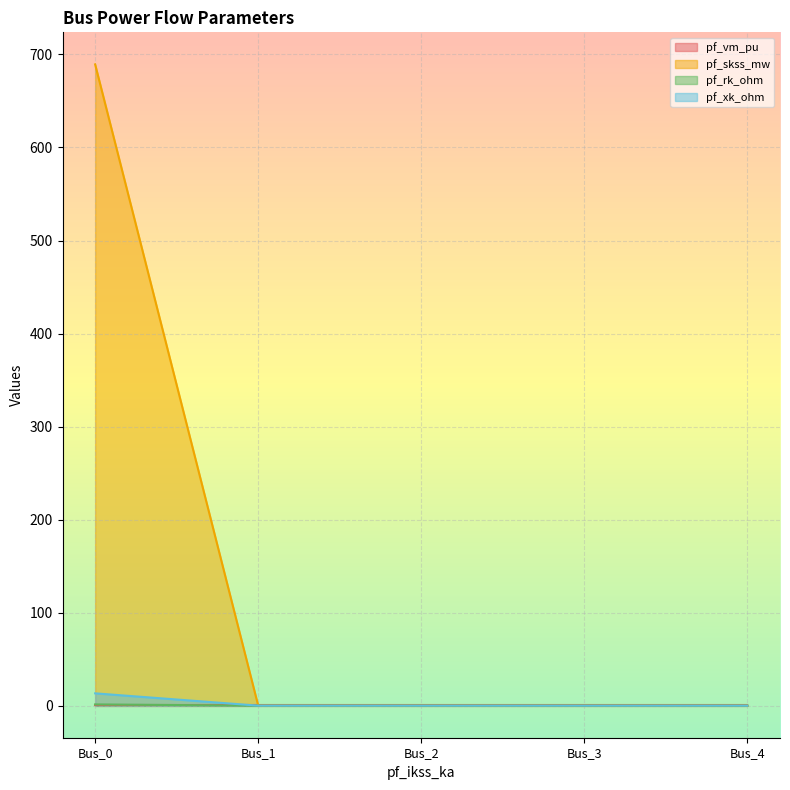

How many lines are shown in the chart?

4